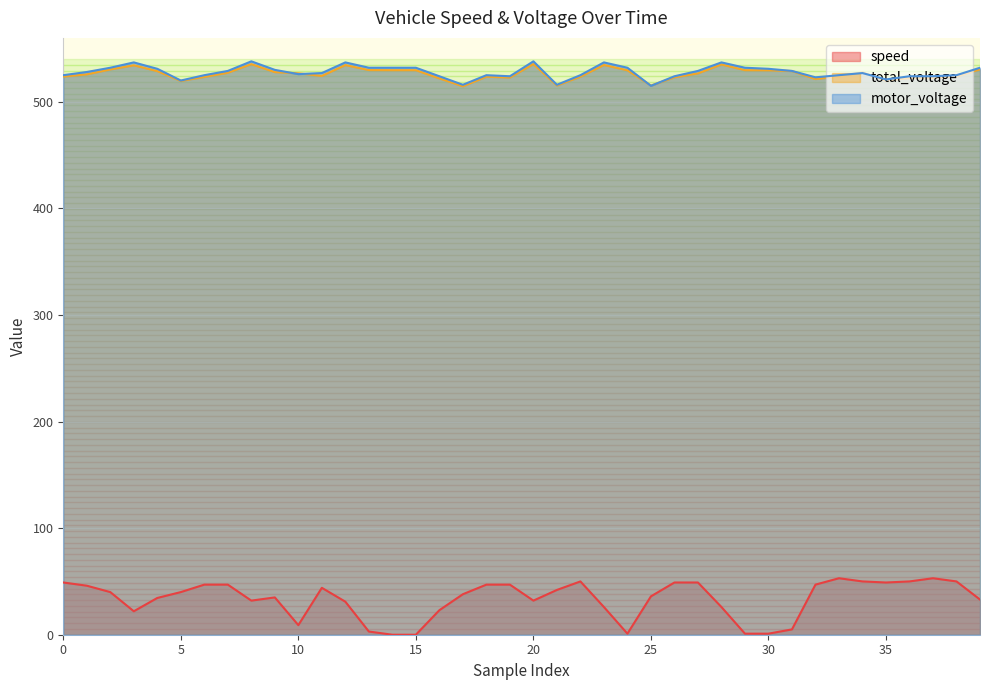

What is the sum of all motor_voltage values?

21116.0